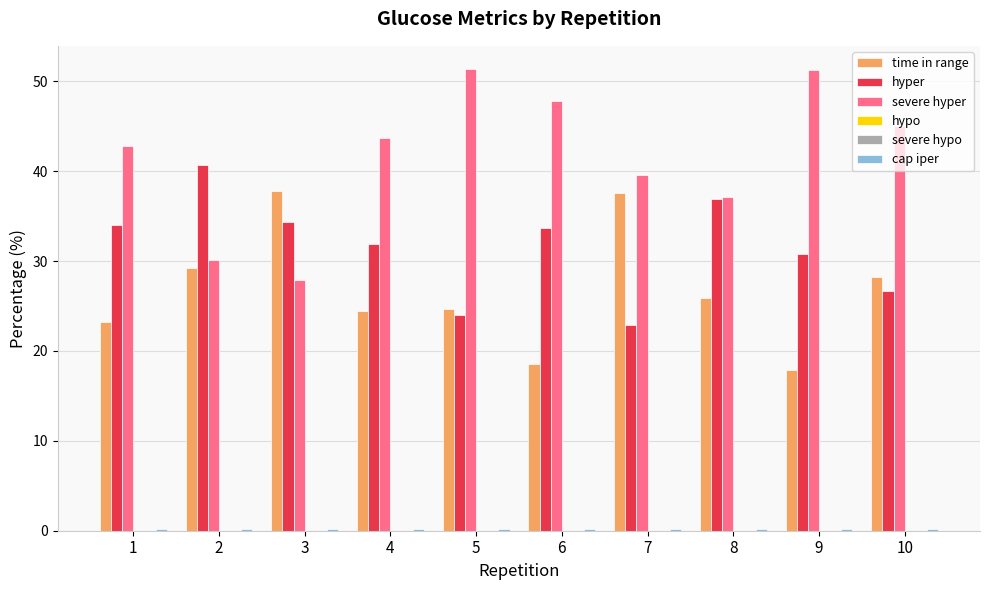

What is the difference between the hyper values at 6 and 2?

7.0